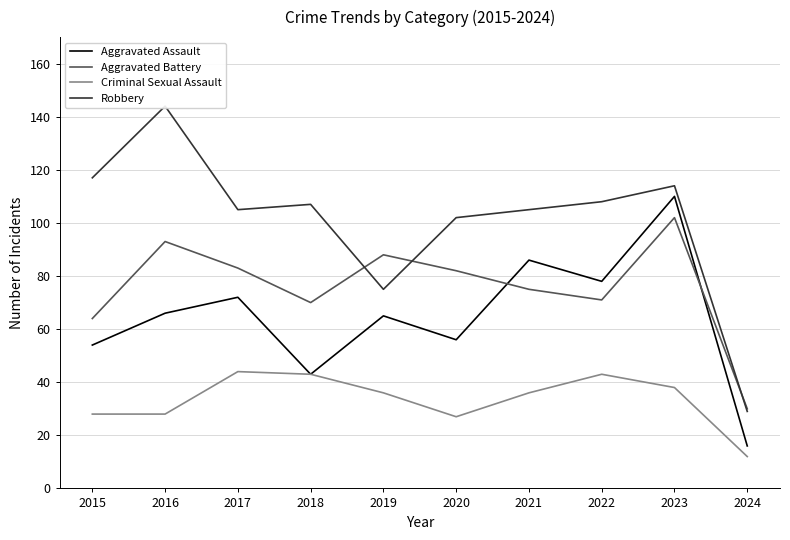

Which series changed the most between 2019 and 2023?

Aggravated Assault